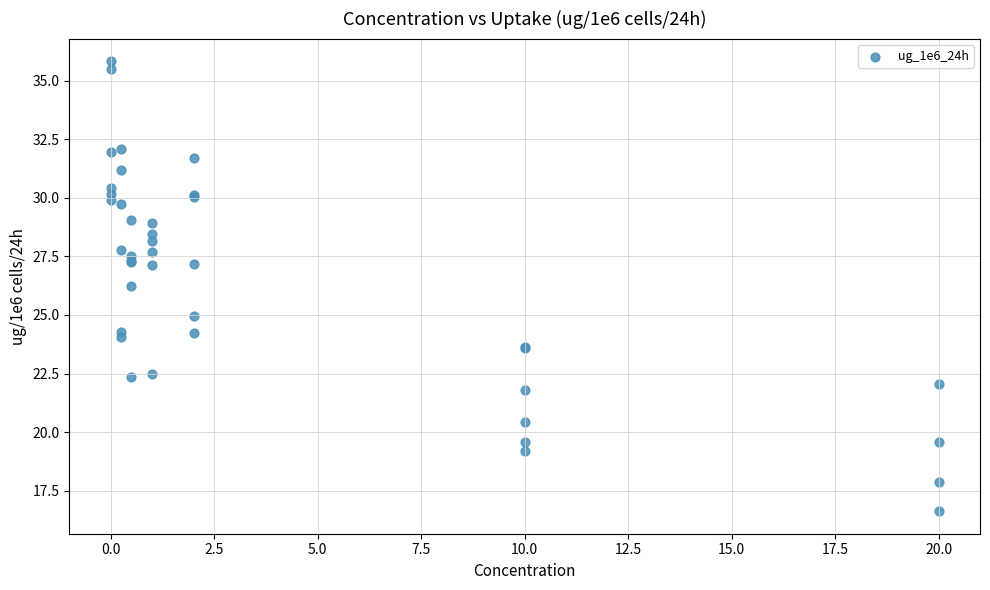

What Y value in the scatter plot is closest to 26?

26.2